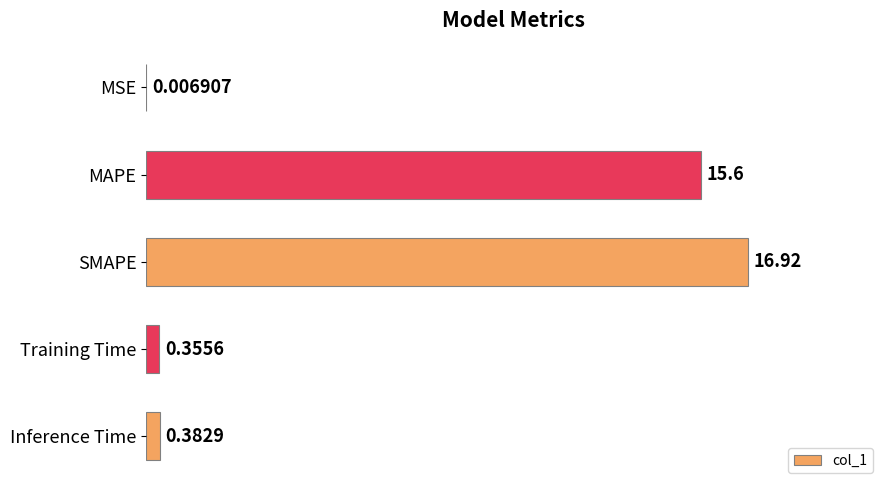

What is the sum of all values?

33.3